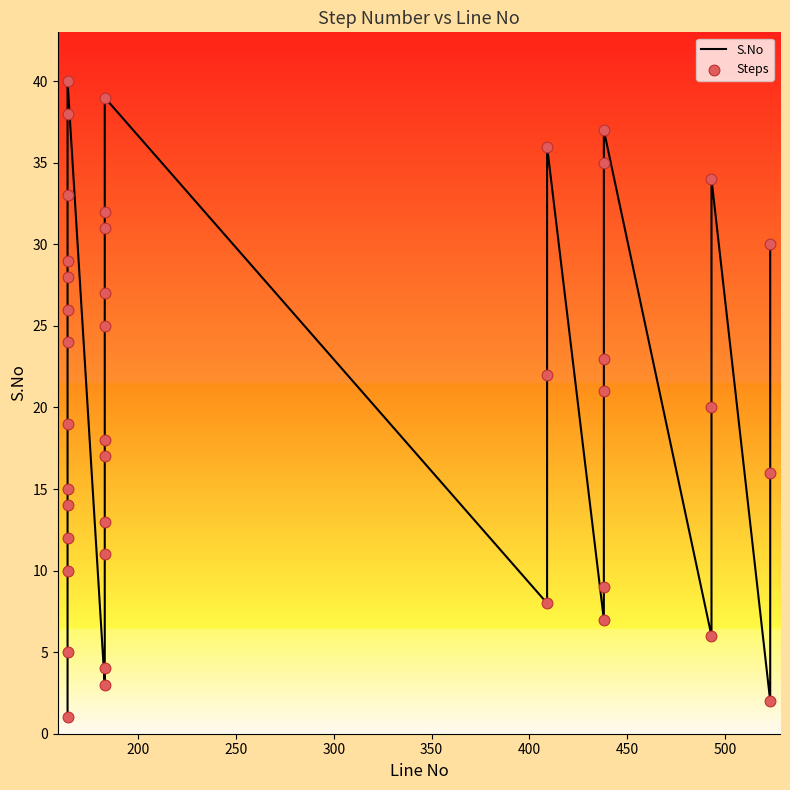

Which series has the largest total across all categories?

S.No